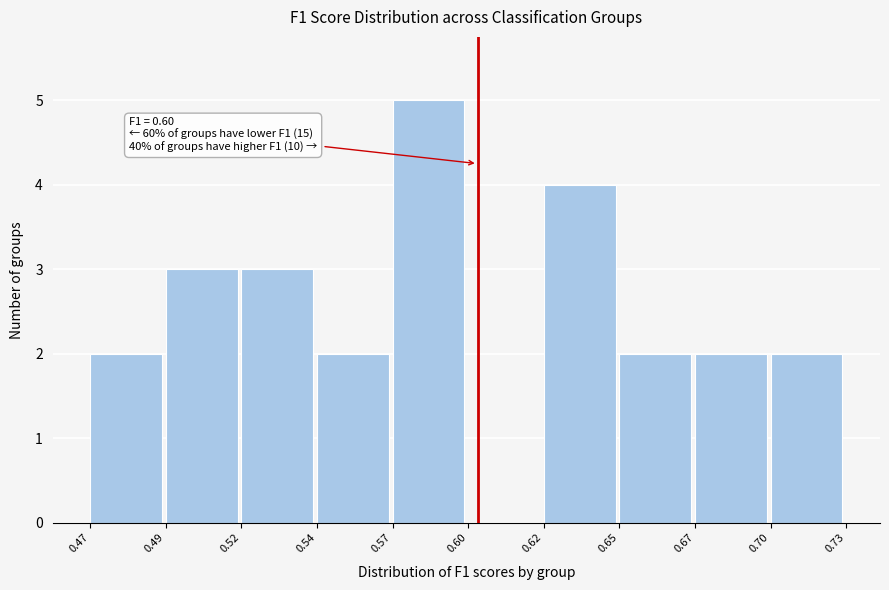

Reading left to right, transcribe all the data shown in this chart.

0.47=2	0.49=3	0.52=3	0.54=2	0.57=5	0.60=0	0.62=4	0.65=2	0.67=2	0.70=2